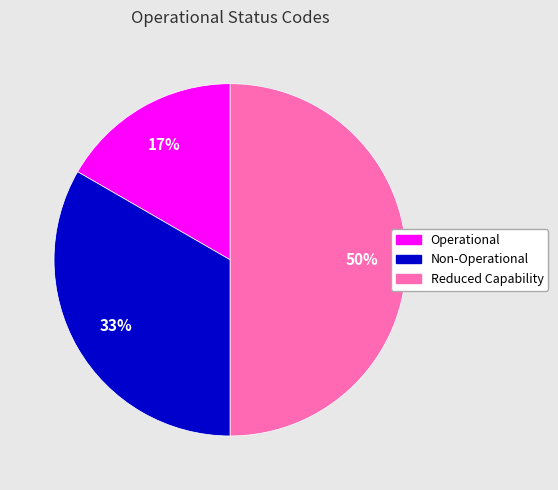

To the nearest percent, what is the average slice percentage?

33%